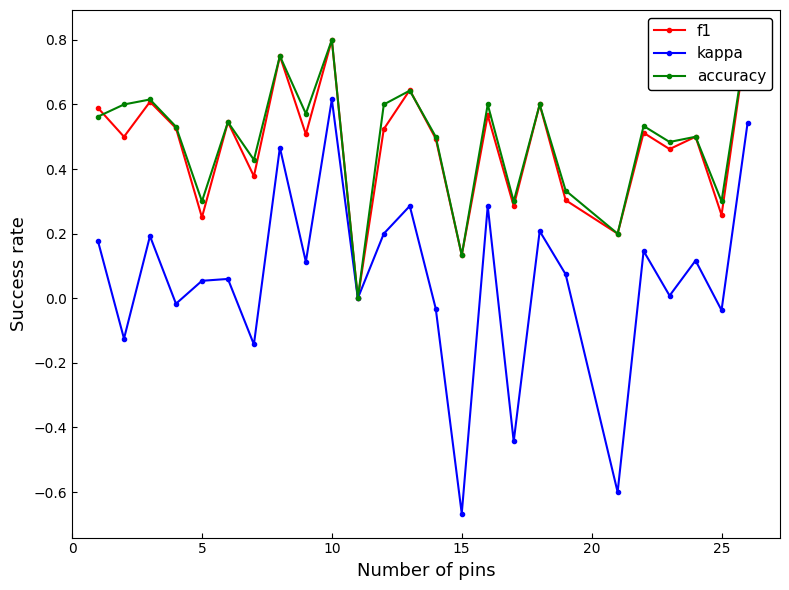

How many interior local valleys does the kappa series have?

10